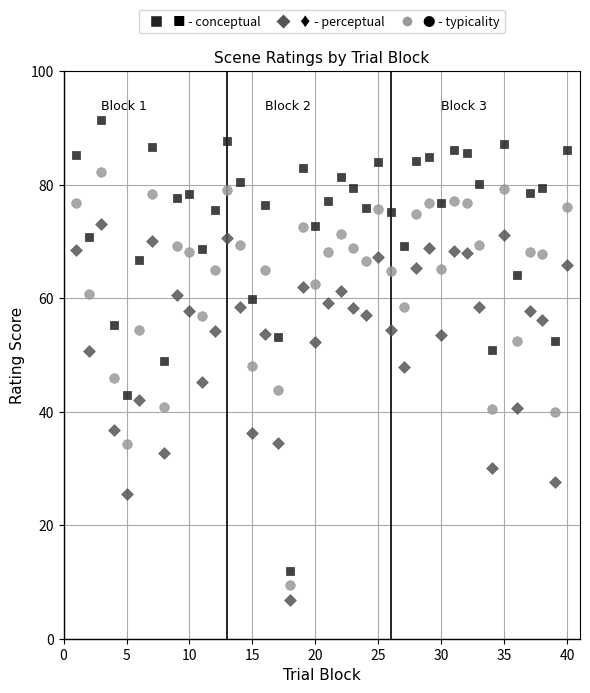

Across all data points, what is the range of X values (max minus min)?

39.0